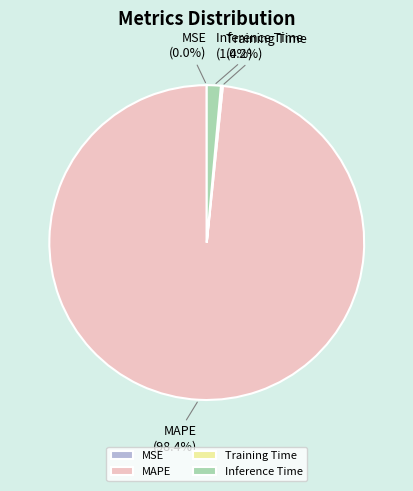

To the nearest percent, what is the difference between the largest and smallest slice percentages?

98%